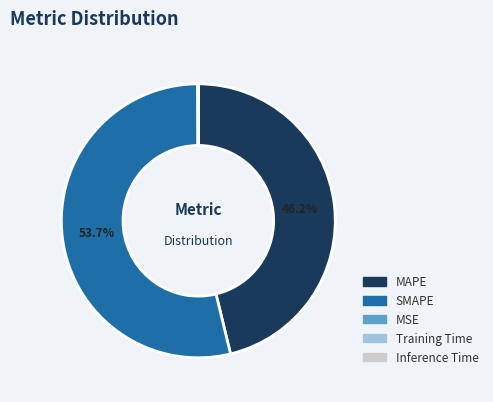

What portion of the pie excludes MAPE?

53.8%